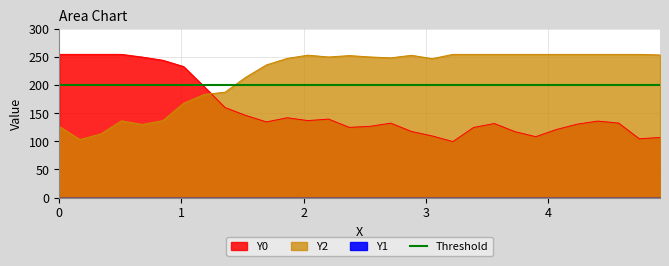

The value of Y2 at 3.22034 is 255.0. True or false?

True